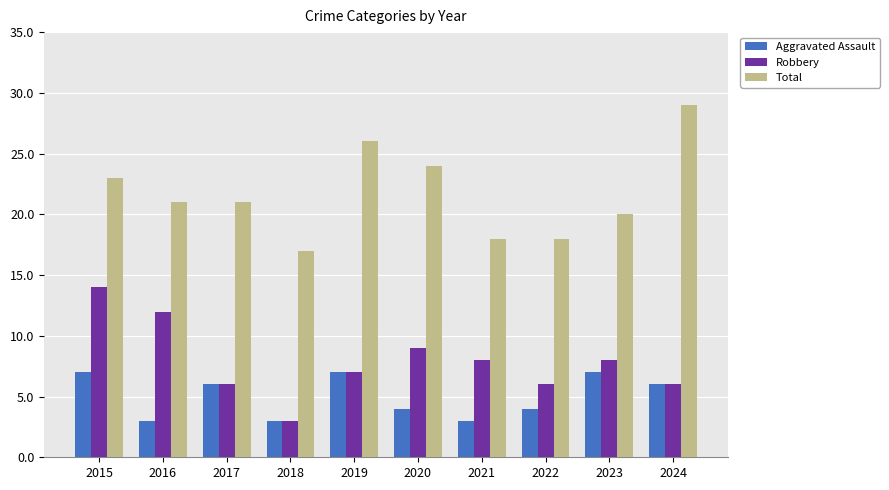

What is the total value across all series at 2016?

36